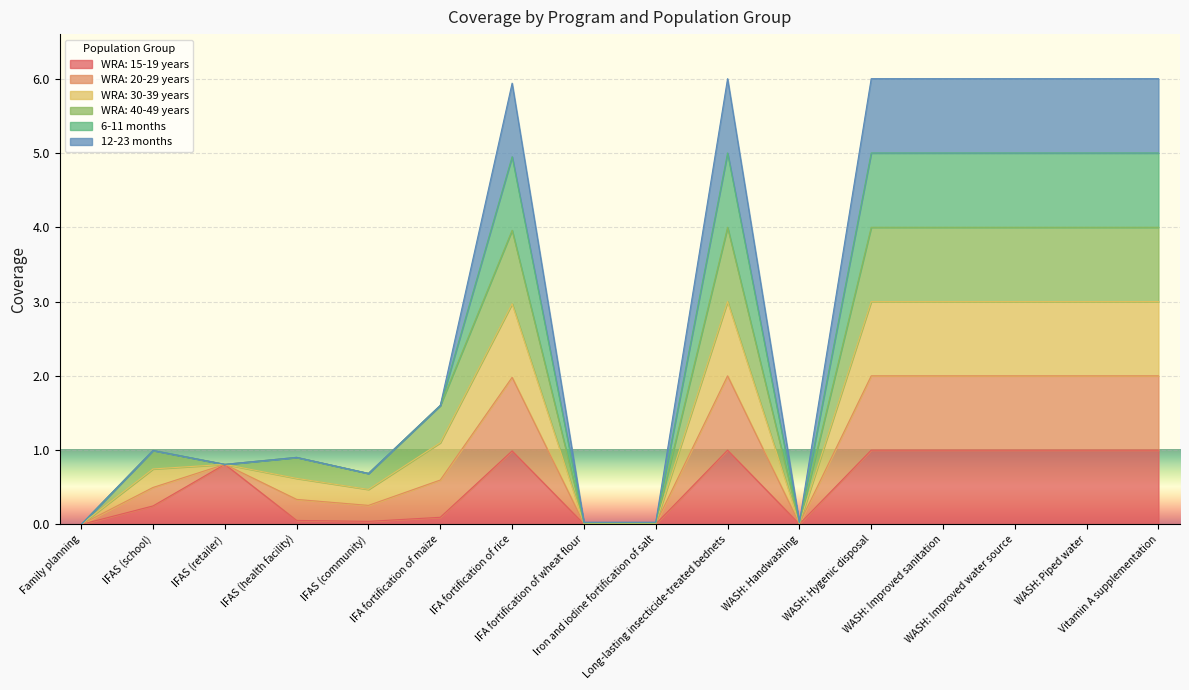

What is the label of the 11th point from the left?

WASH: Handwashing